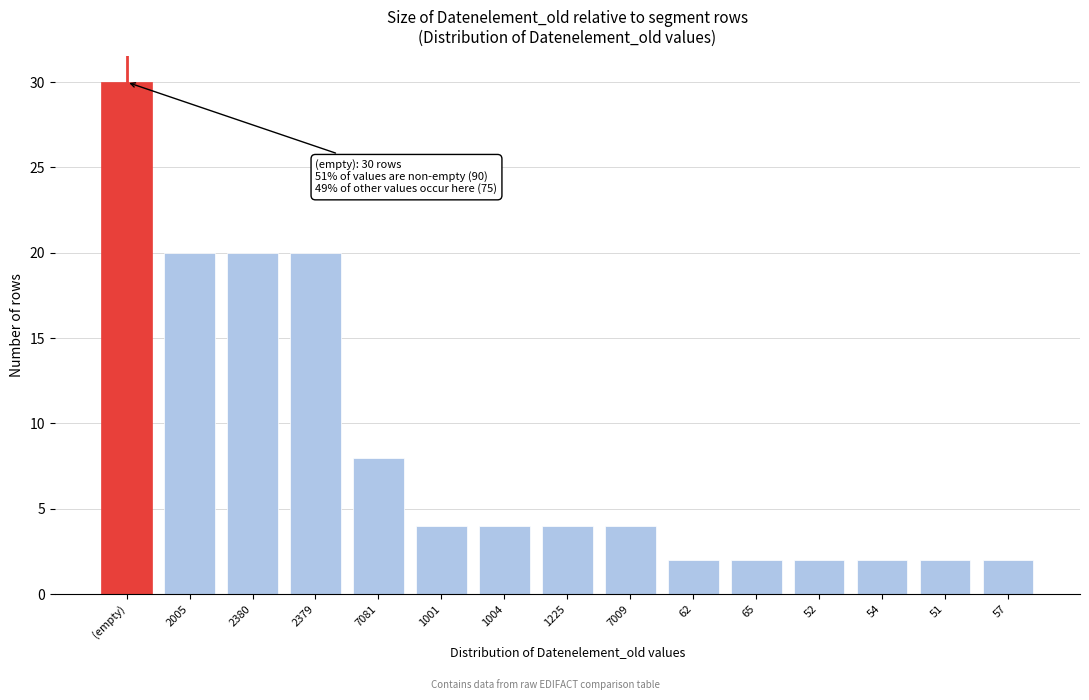

Reading left to right, what are all the values shown in this chart?

30	20	20	20	8	4	4	4	4	2	2	2	2	2	2